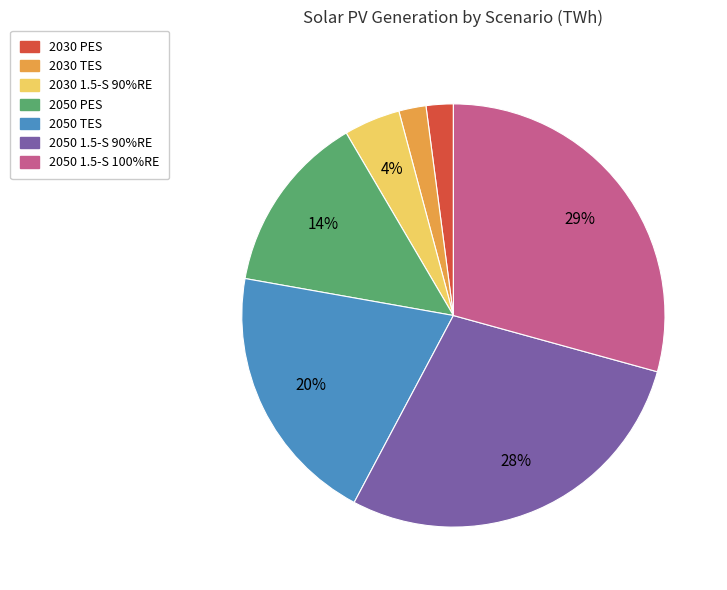

Is there a majority slice in this chart?

No